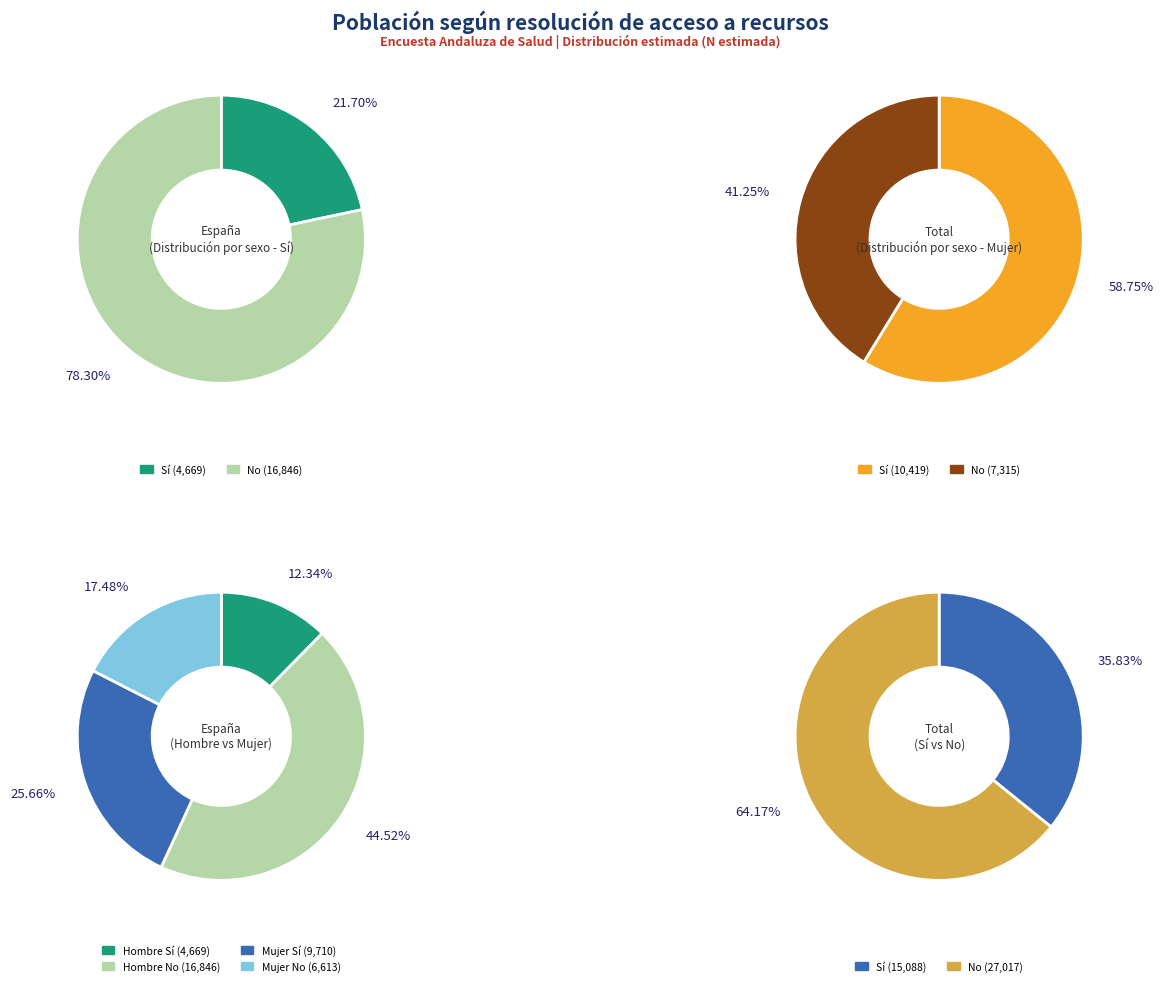

What is the change in value from No (Hombre) to Sí (Mujer)?

-6427